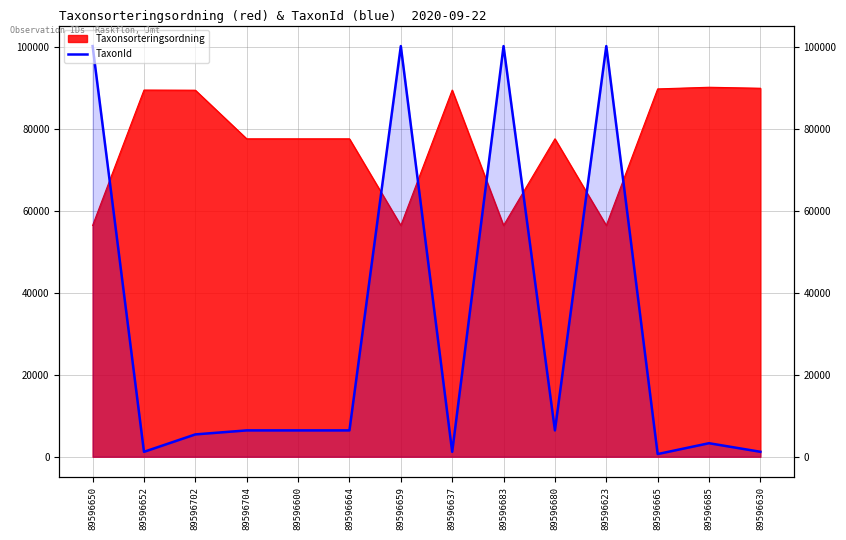

What is the greatest value displayed?

100109